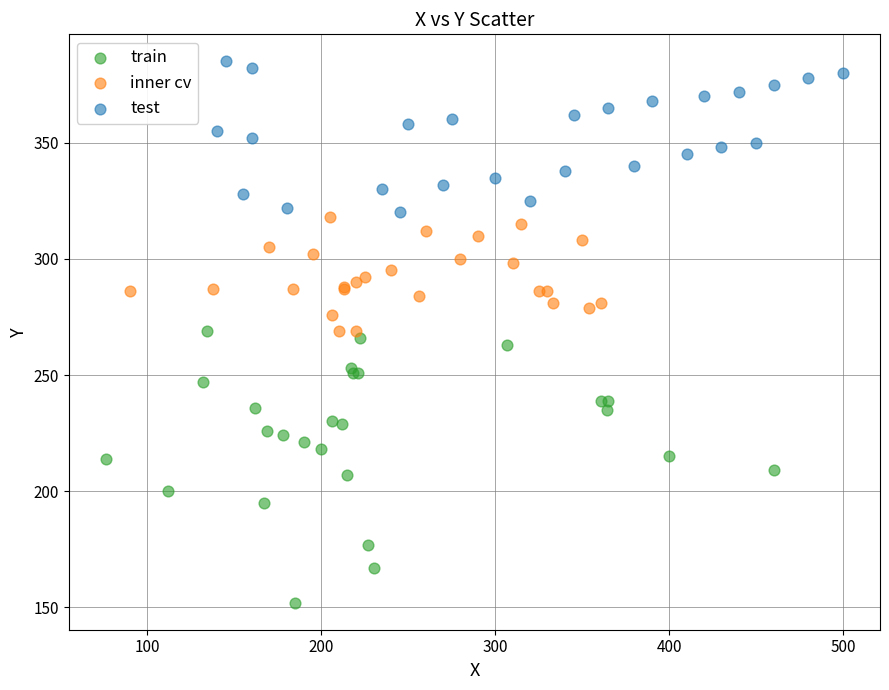

Which series has the widest spread of Y values?

train